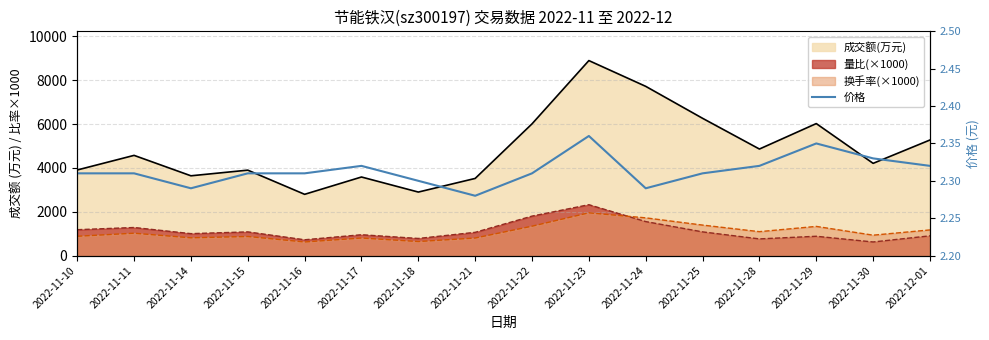

How many lines are shown in the chart?

1